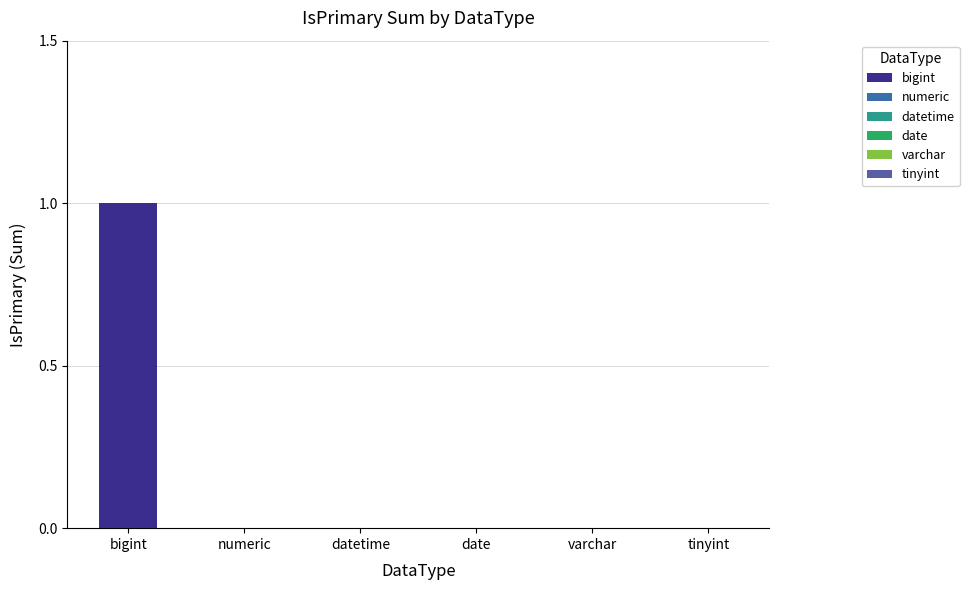

Count the number of data series in this chart.

6